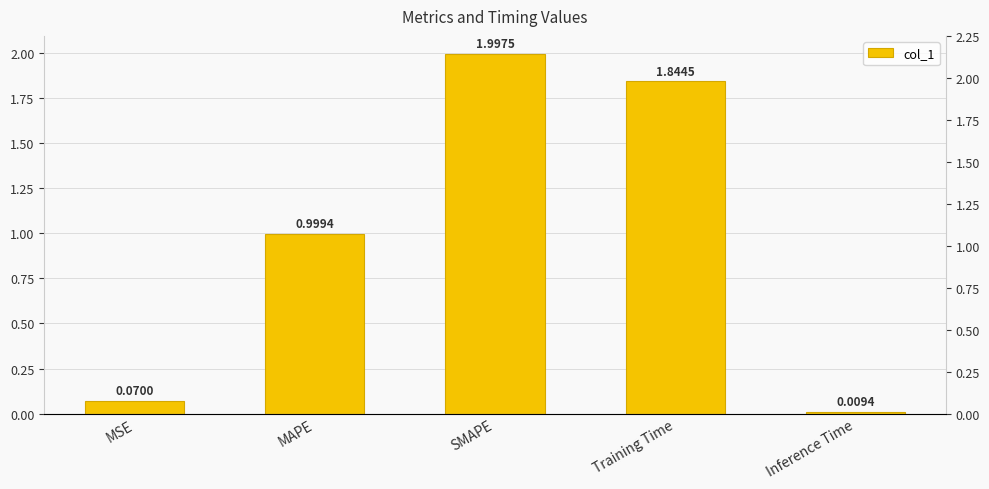

Which label corresponds to the smallest value in the chart?

Inference Time